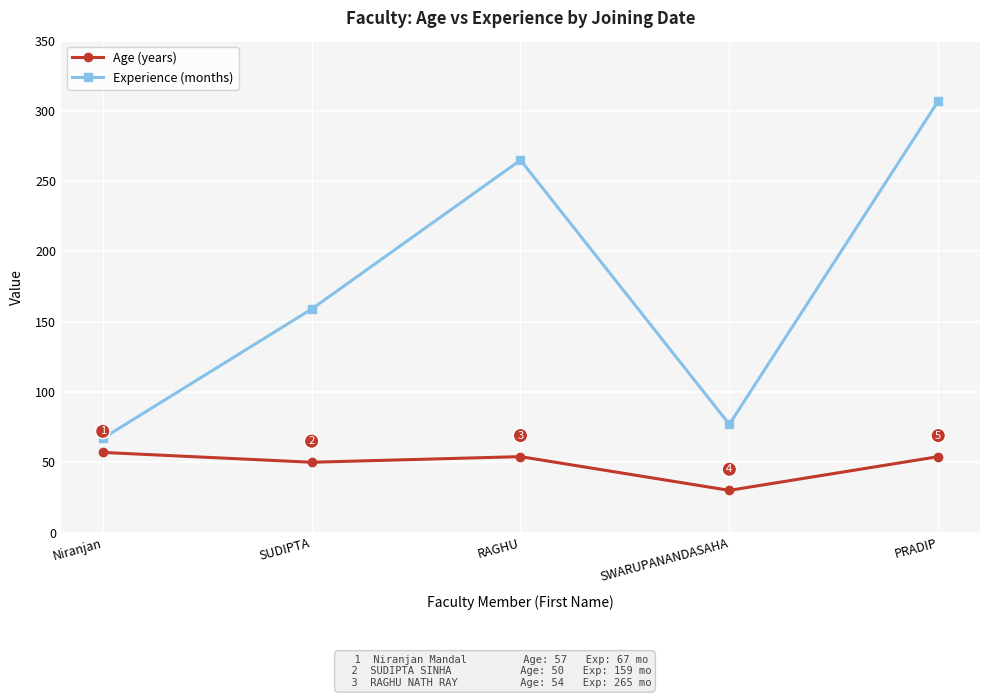

At which label does Age (years) first exceed 54?

Niranjan